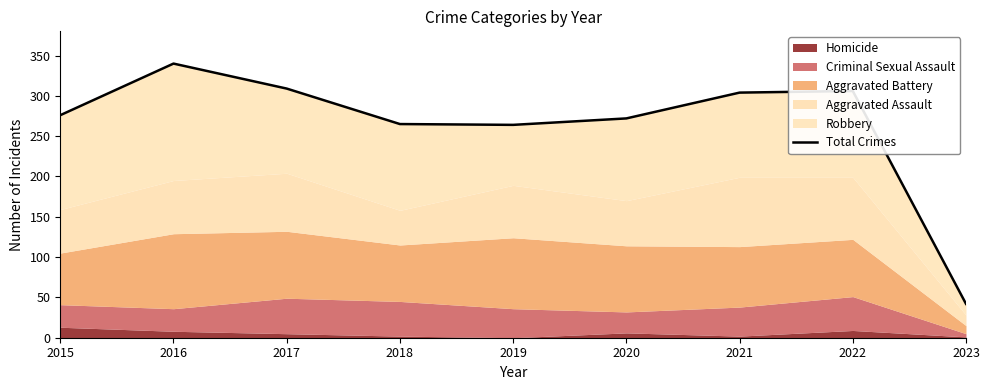

Reading left to right, list all the values displayed in this chart.

276	340	309	265	264	272	304	306	42